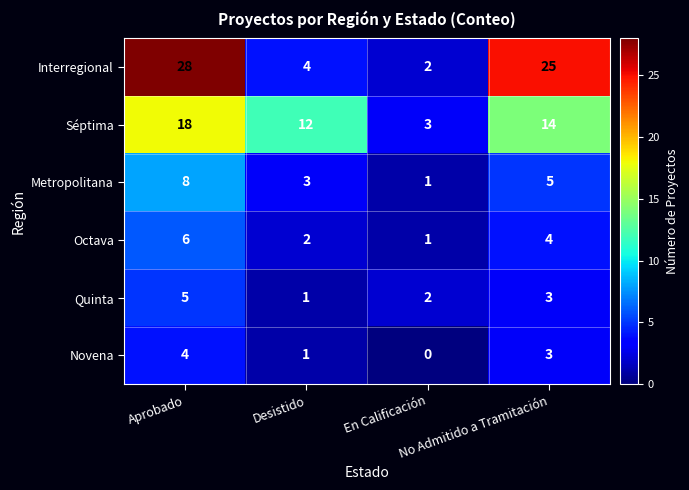

What is the highest value of the Séptima series?

18